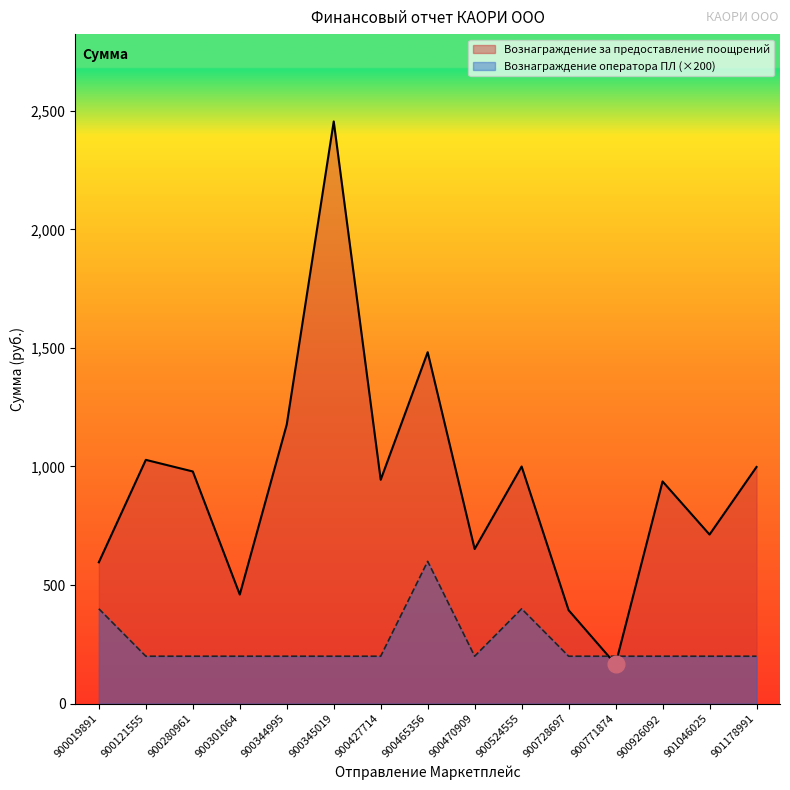

How many interior local valleys does the Вознаграждение за предоставление поощрений series have?

5